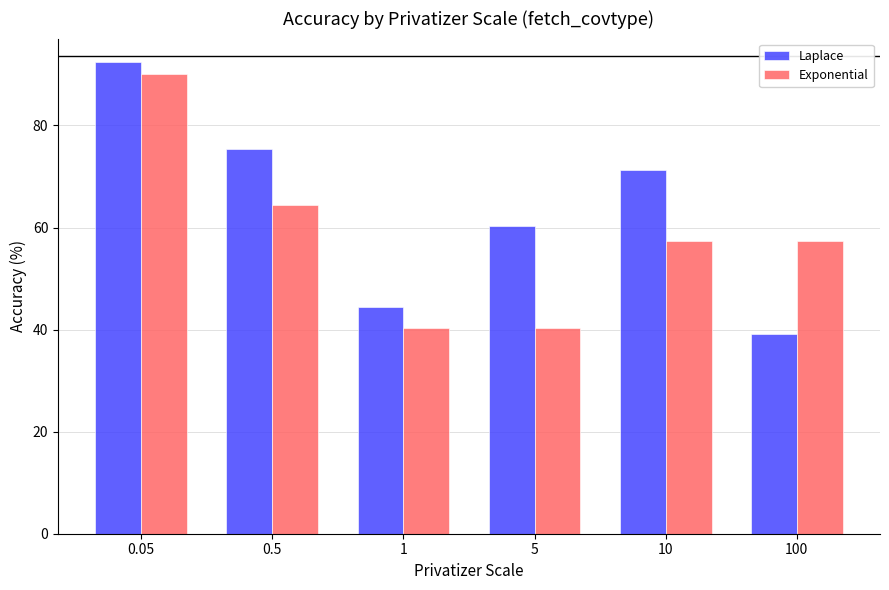

At how many categories does at least one series exceed 56?

5